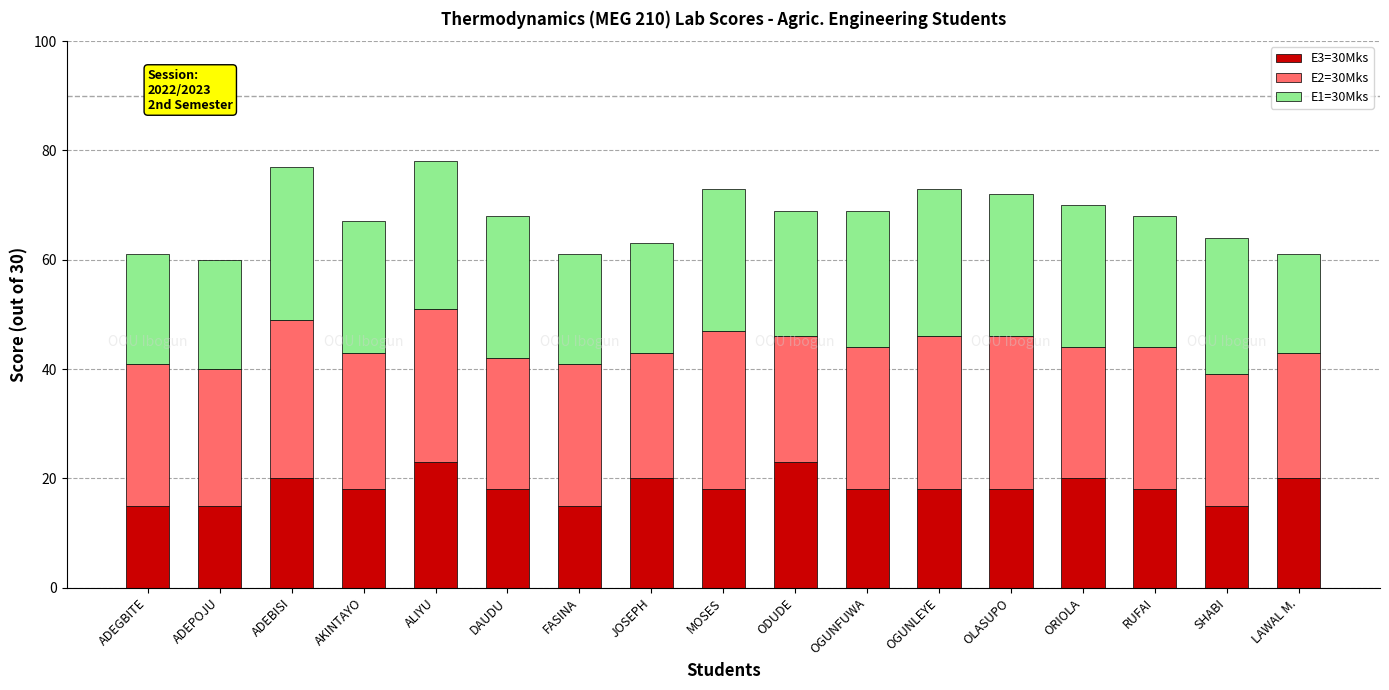

Is it true that E3=30Mks equals 10 at OGUNLEYE?

False